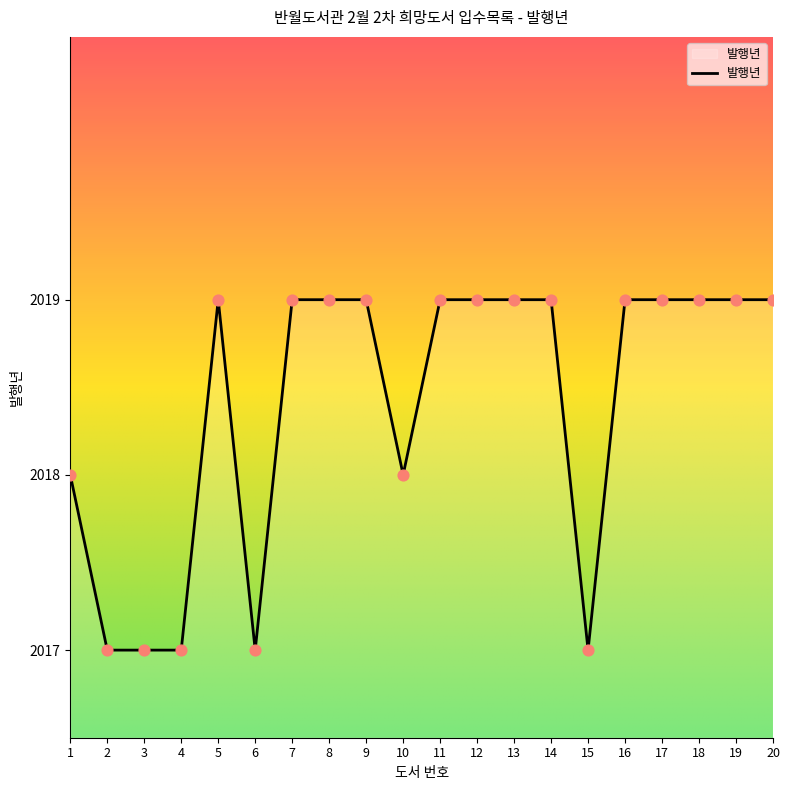

Between 15 and 10, which is larger?

10